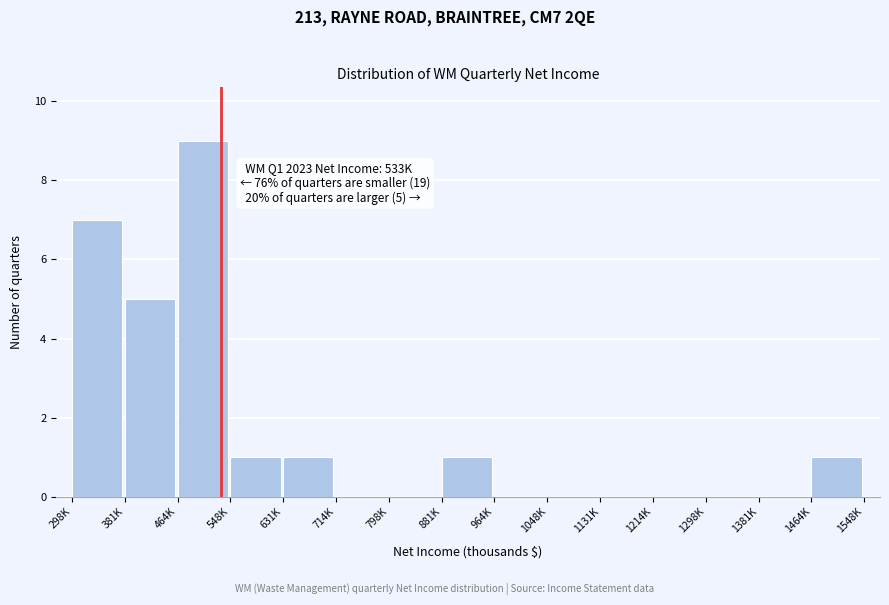

Reading right to left, extract all data points from this chart.

1464K=1	1381K=0	1298K=0	1214K=0	1131K=0	1048K=0	964K=0	881K=1	798K=0	714K=0	631K=1	548K=1	464K=9	381K=5	298K=7